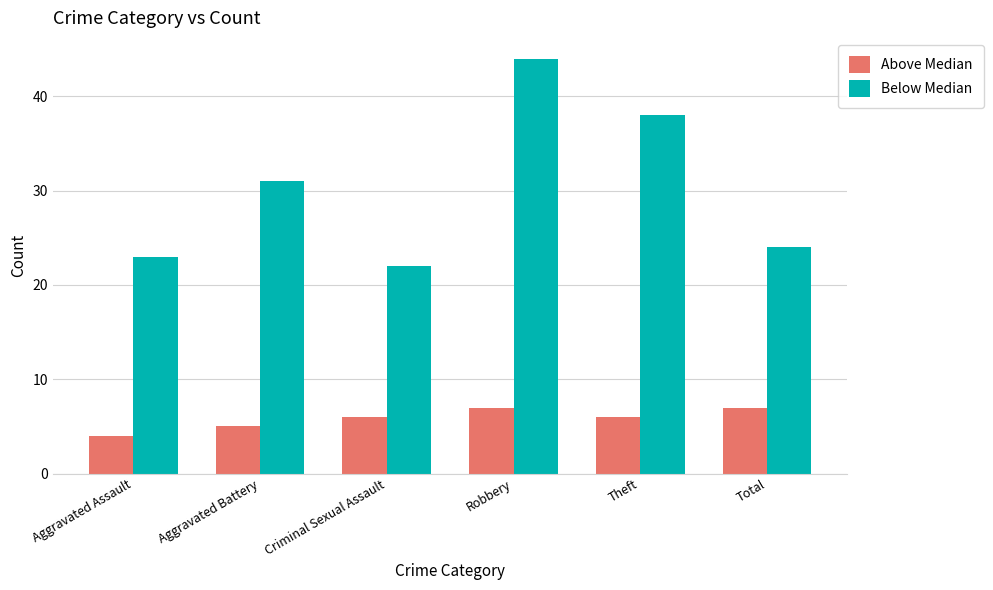

List the labels in order of Below Median value, largest first.

Robbery, Theft, Aggravated Battery, Total, Aggravated Assault, Criminal Sexual Assault